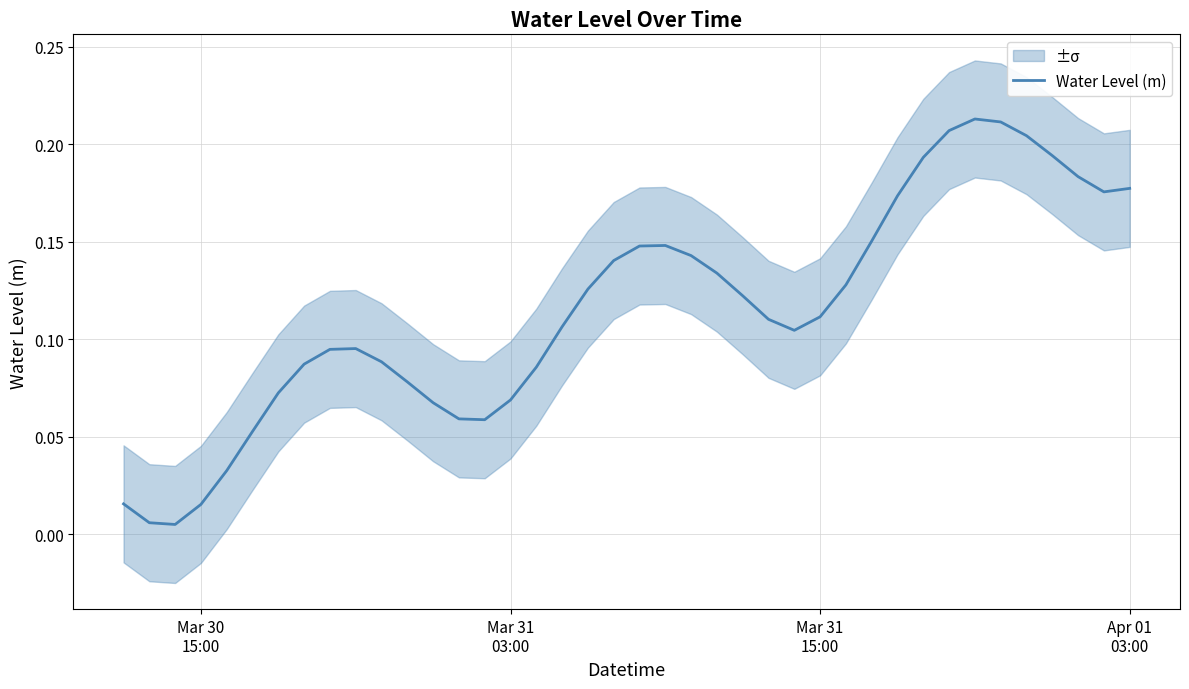

How many distinct data groups are displayed?

1